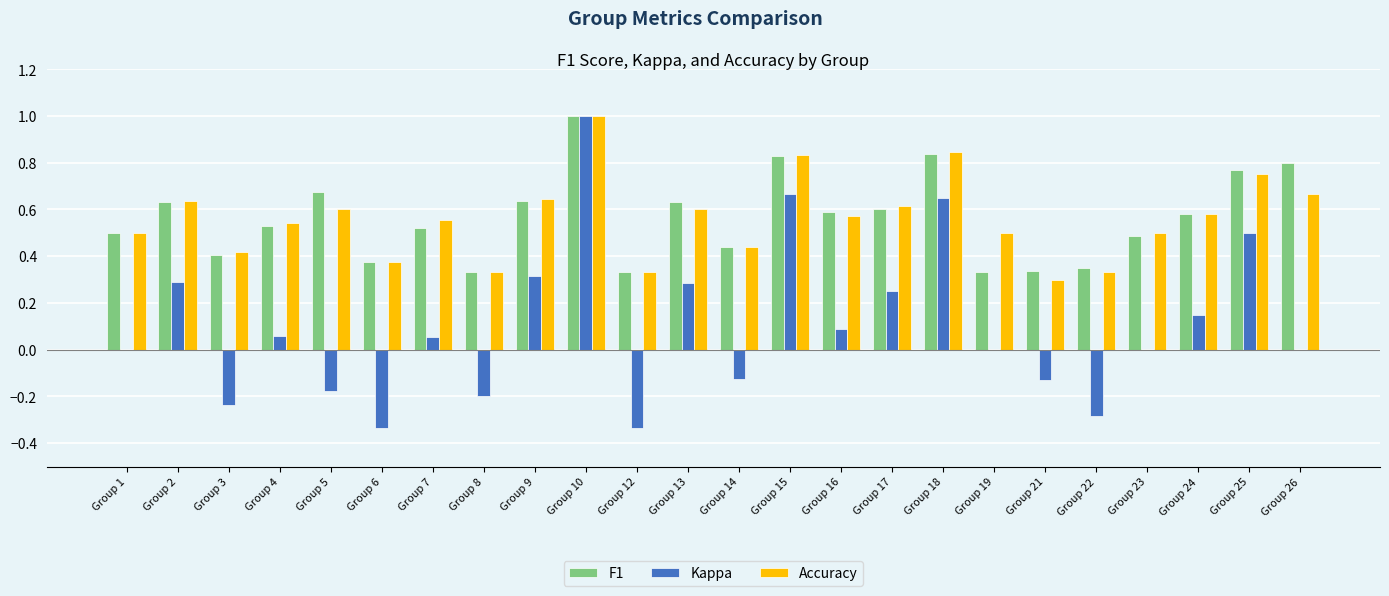

Are the bars grouped side by side (vs. stacked)?

Yes